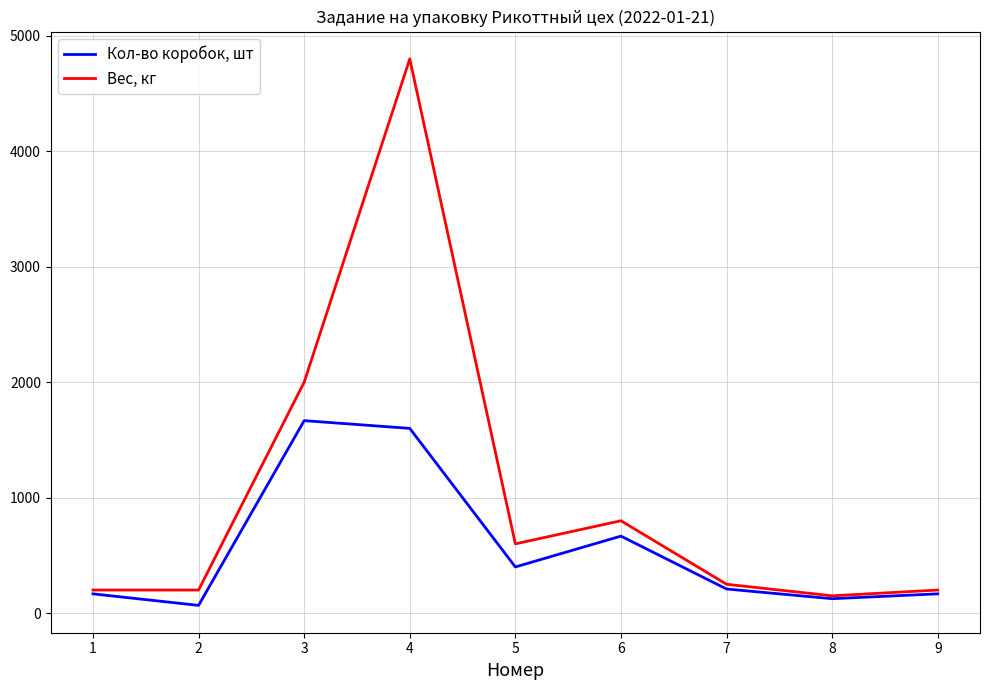

Where is the first local minimum for Кол-во коробок, шт?

2